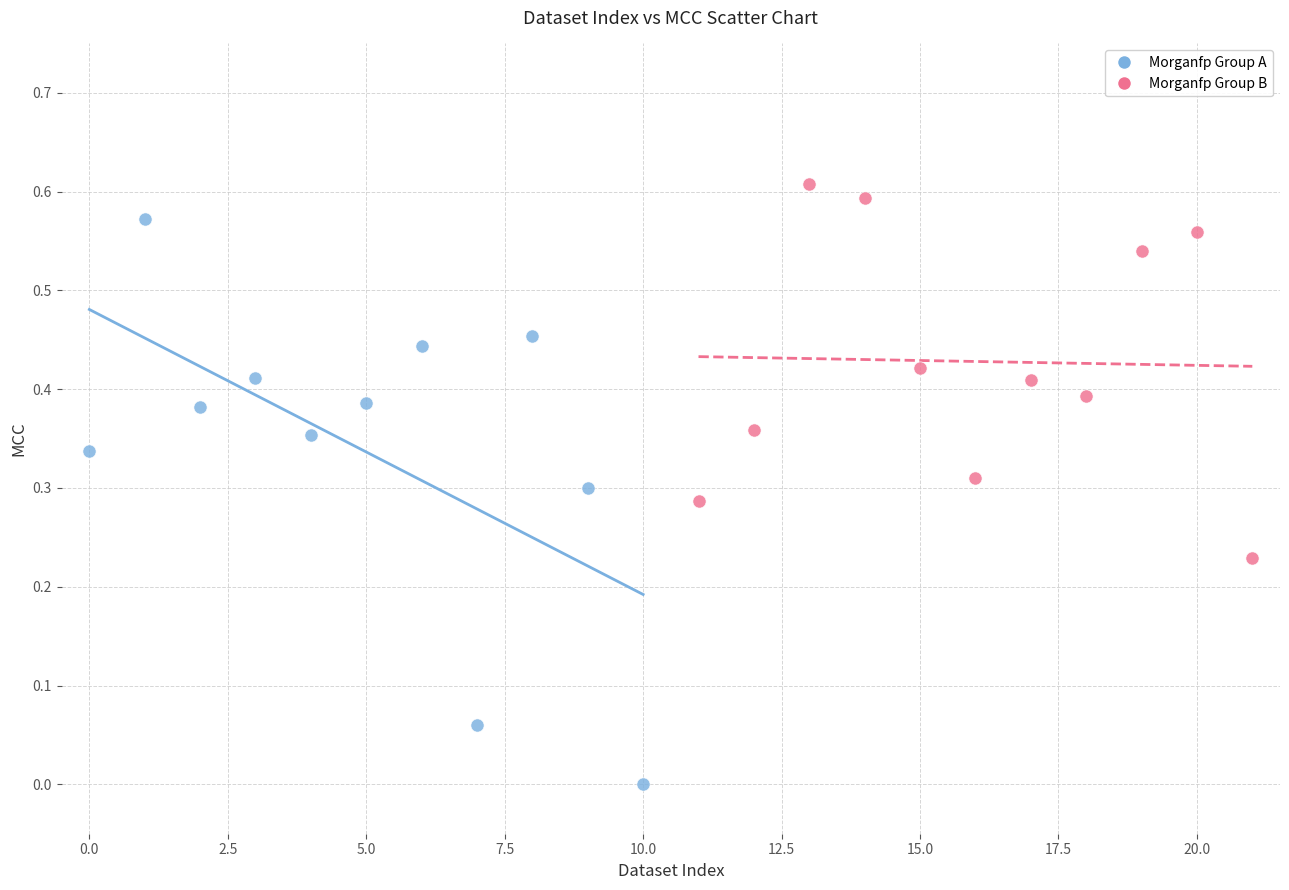

What are all the series names shown in the legend?

Morganfp Group A, Morganfp Group B